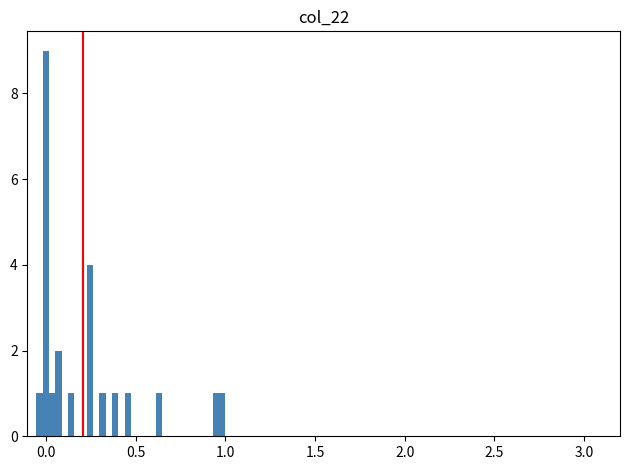

Read against the x-axis, roughly where is the centre of the tallest bar?

0.00